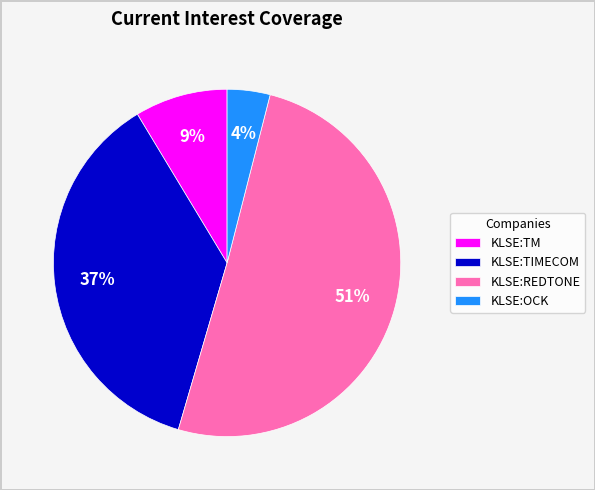

The KLSE:REDTONE slice represents 51% of the pie. True or false?

True